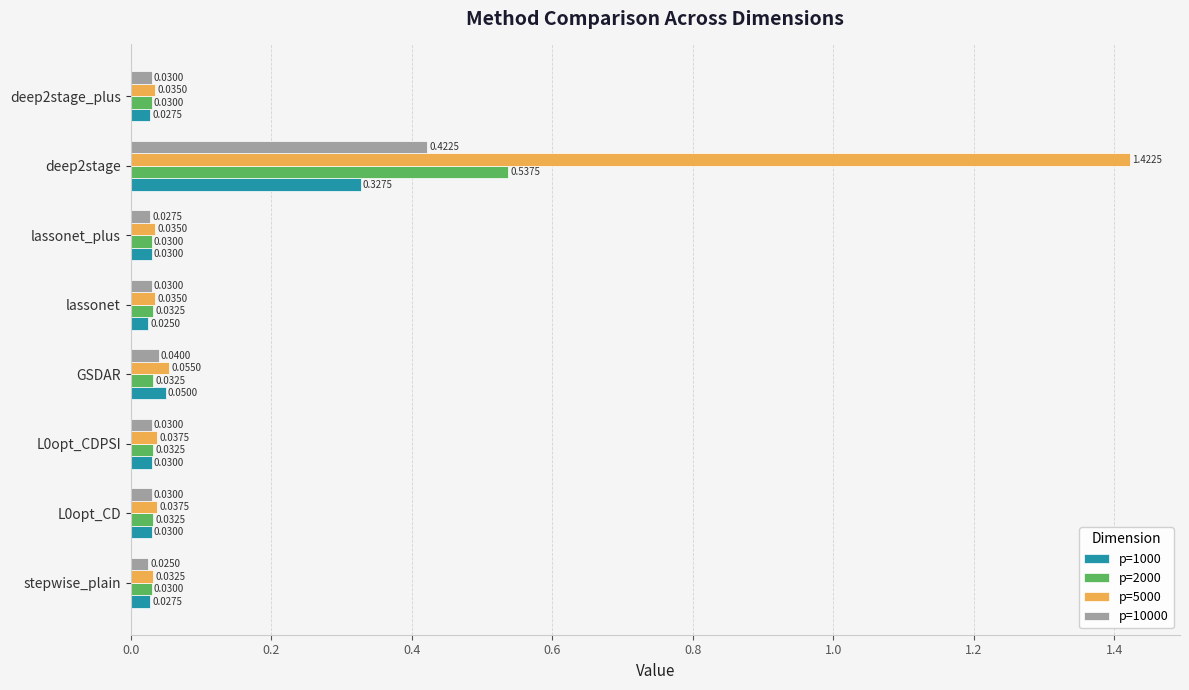

At which label does p=10000 reach its peak?

deep2stage